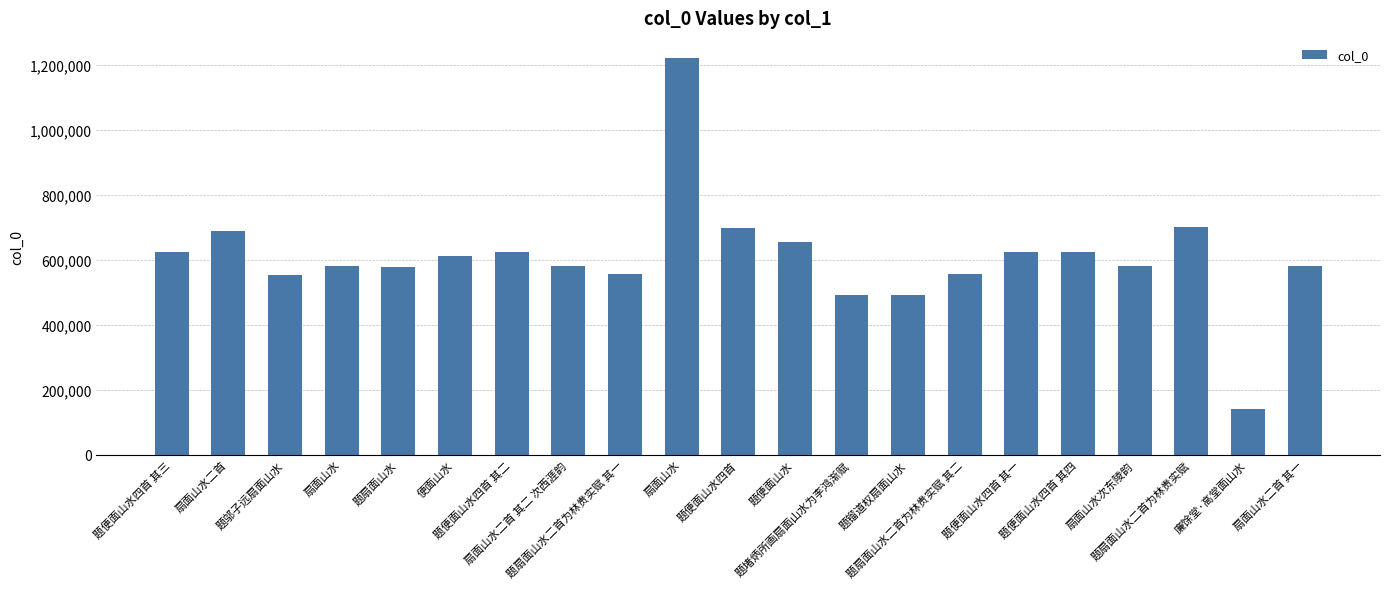

What value does the data have at 题便面山水四首 其二, to the nearest 10?

623880